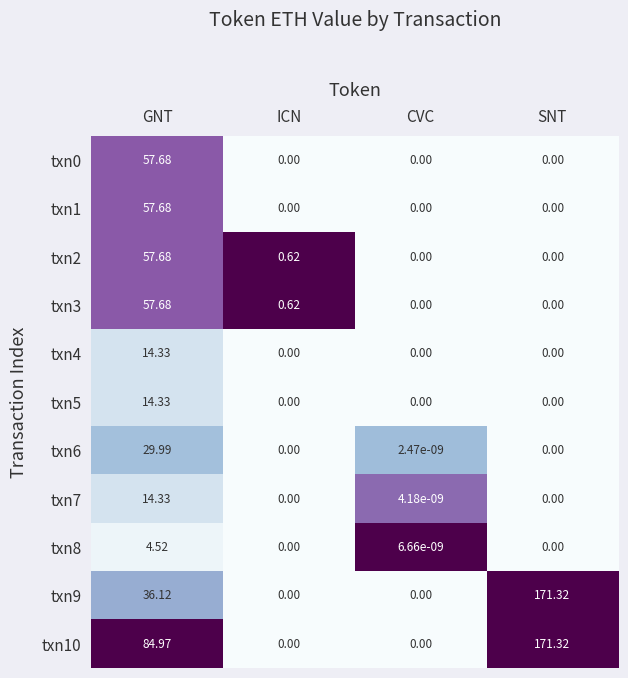

What is the total value across all series at ICN?

1.2